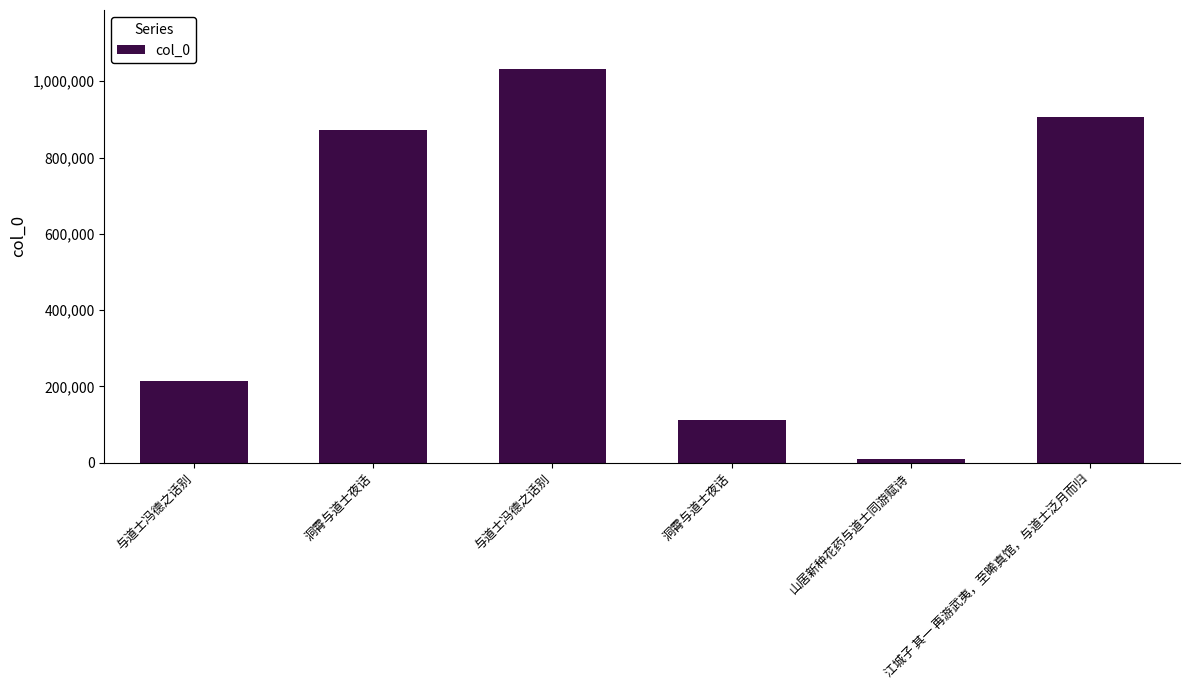

Are the bars horizontal?

No